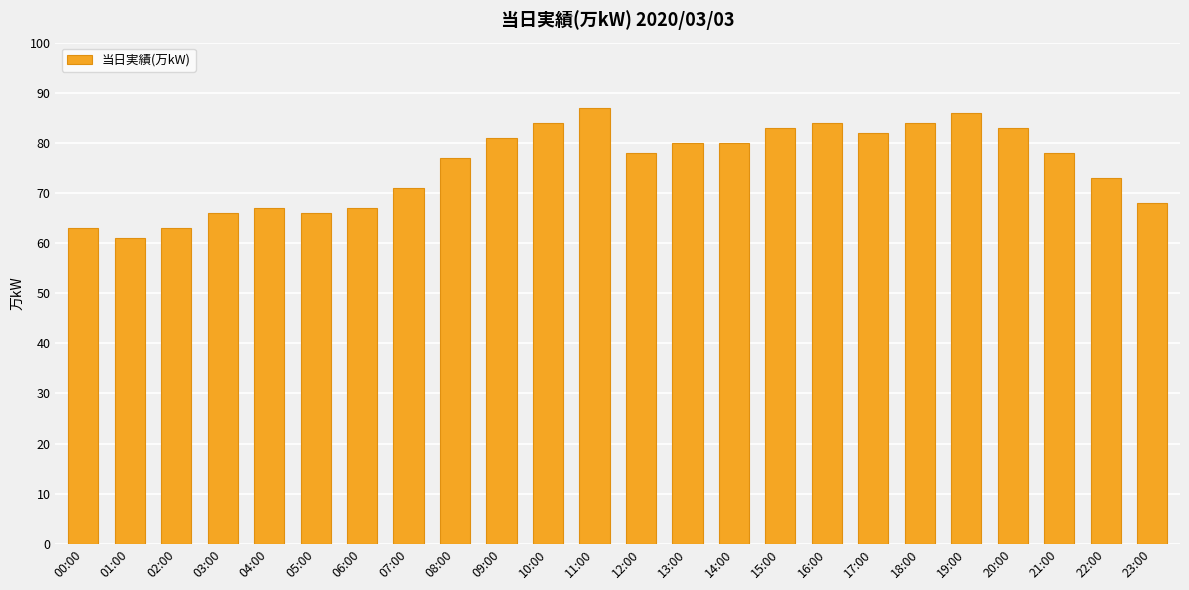

Where does the data first go above 78?

09:00